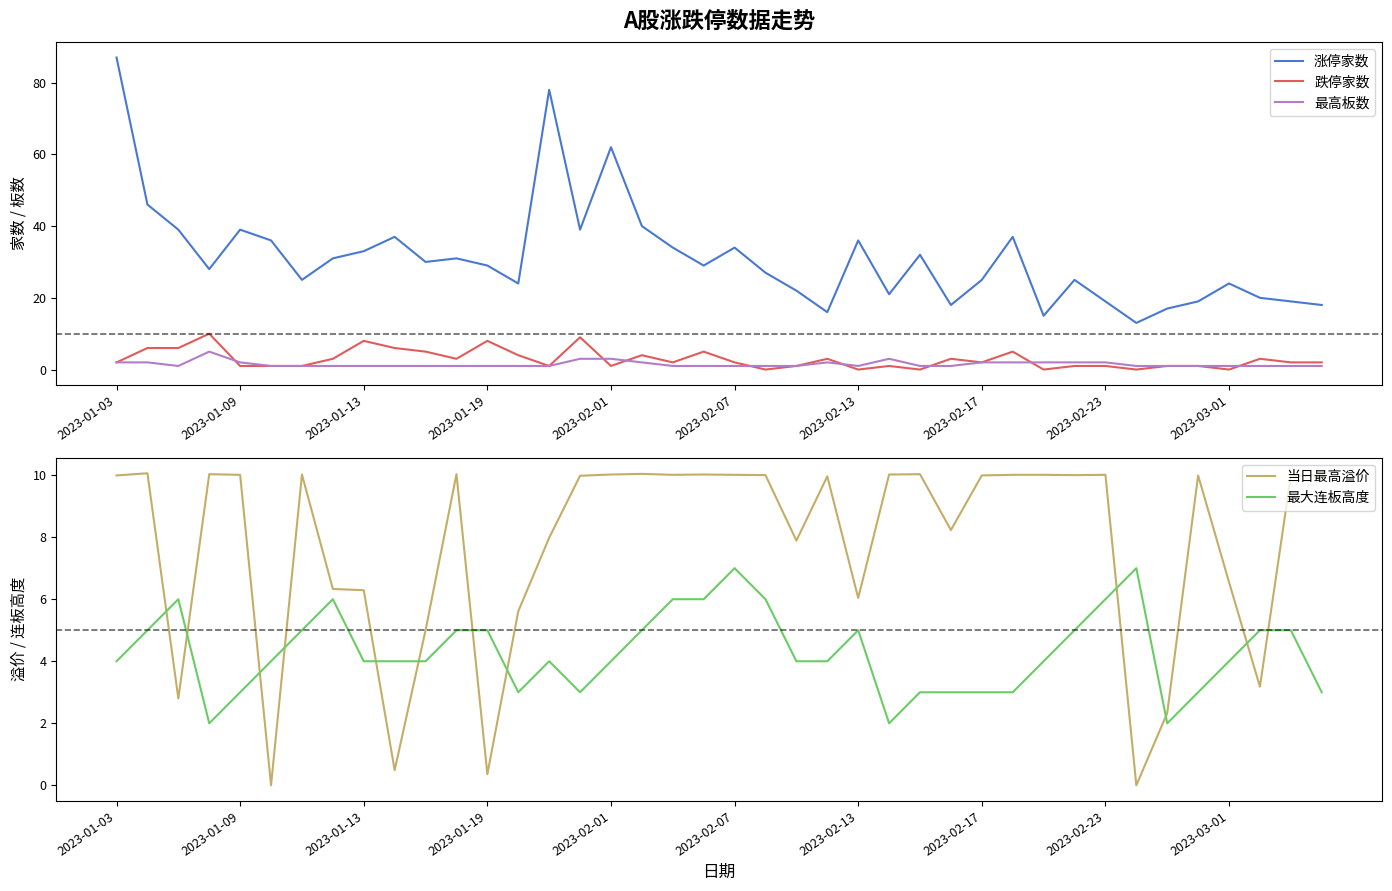

Which series changed the most between 17 and 22?

涨停家数